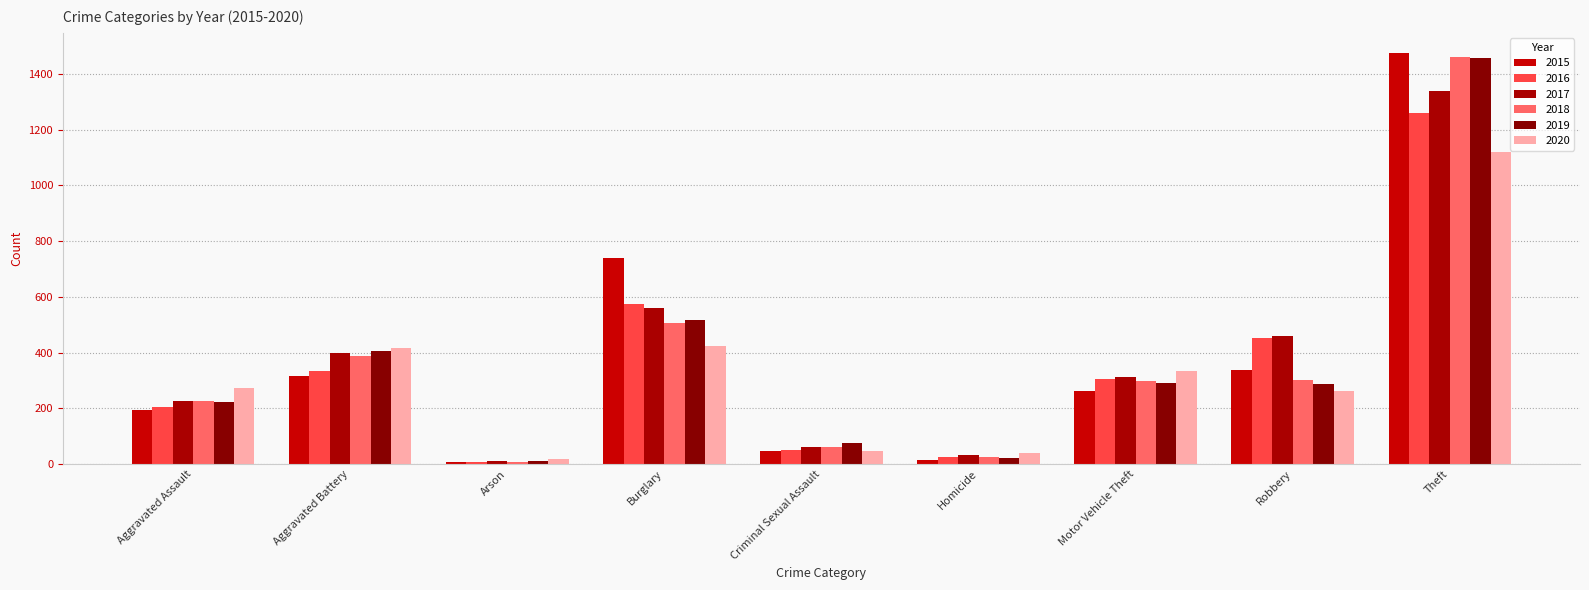

True or false: 2016 has a value of 206 at Aggravated Assault.

True